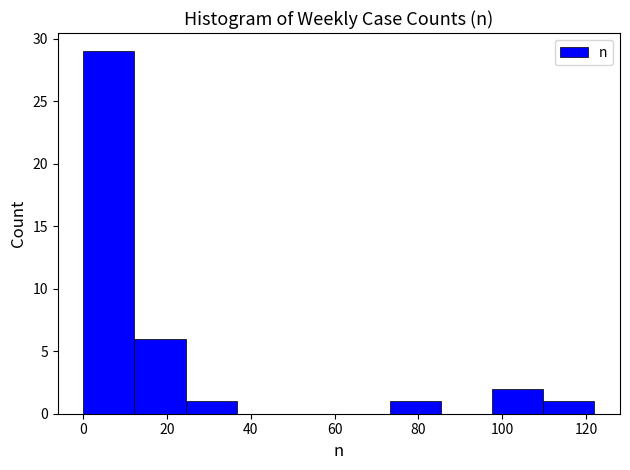

Reading left to right, transcribe this chart: for each bar, give the range it covers on the x-axis and its height. Neither the bar edges nor the heights are printed on the chart, so give them approximately, as read against the axes.

0.0 to 12.2: 29
12.2 to 24.4: 6
24.4 to 36.6: 1
36.6 to 48.8: 0
48.8 to 61.0: 0
61.0 to 73.2: 0
73.2 to 85.4: 1
85.4 to 97.6: 0
97.6 to 109.8: 2
109.8 to 122.0: 1